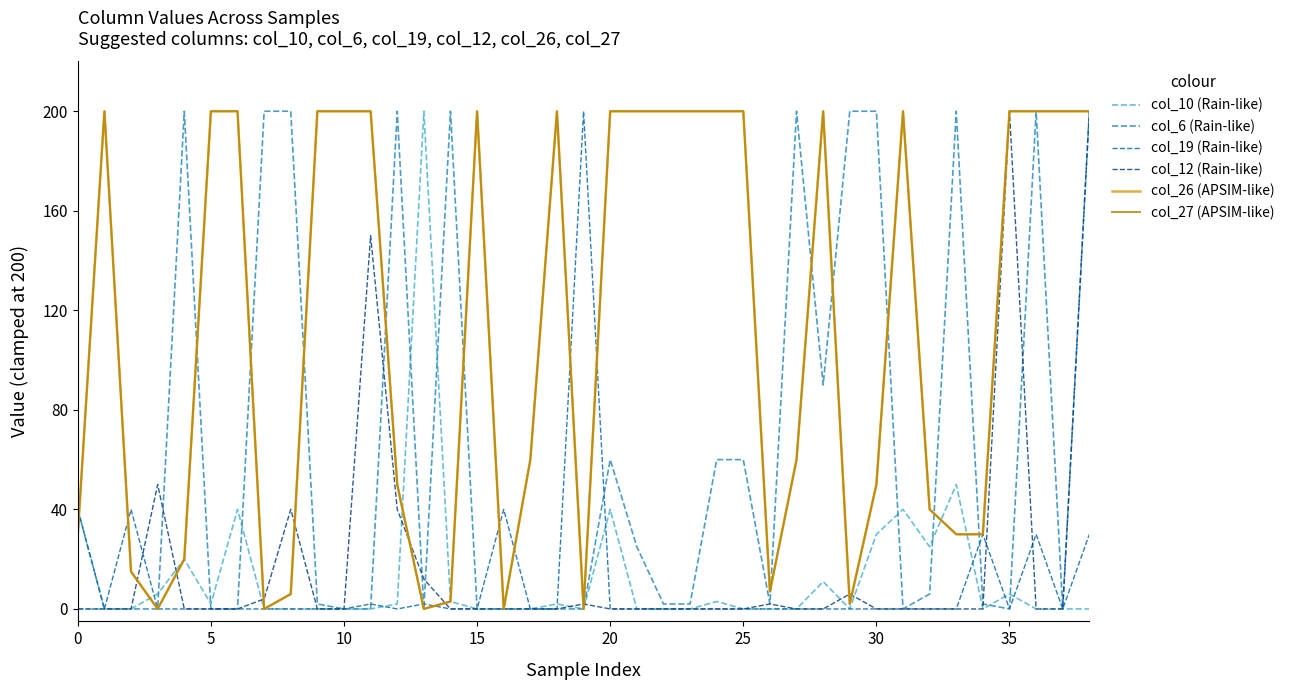

What is the average value of the col_27 (APSIM-like) series?

113